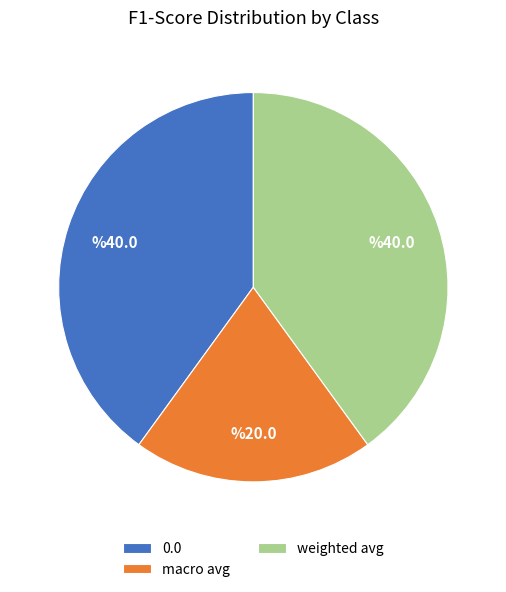

Is the sum of weighted avg and macro avg greater than half?

Yes